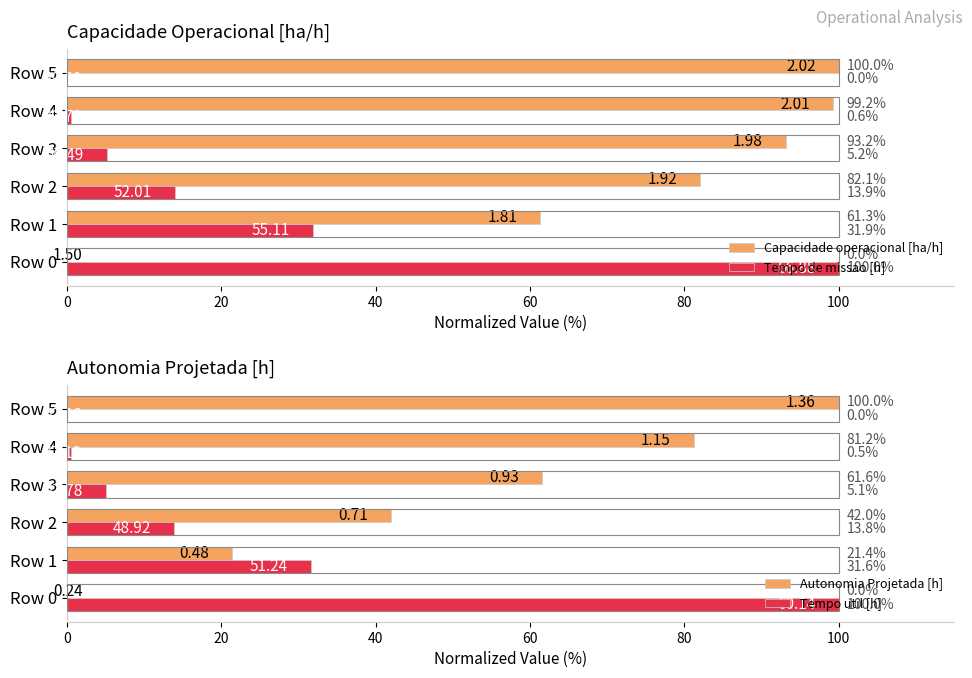

How many bars are there in total?

24